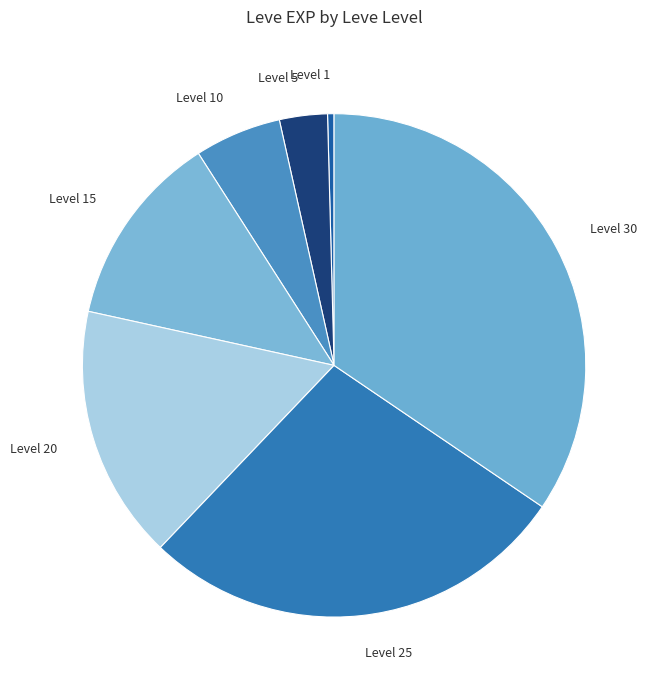

Which slice is the smallest?

Level 1